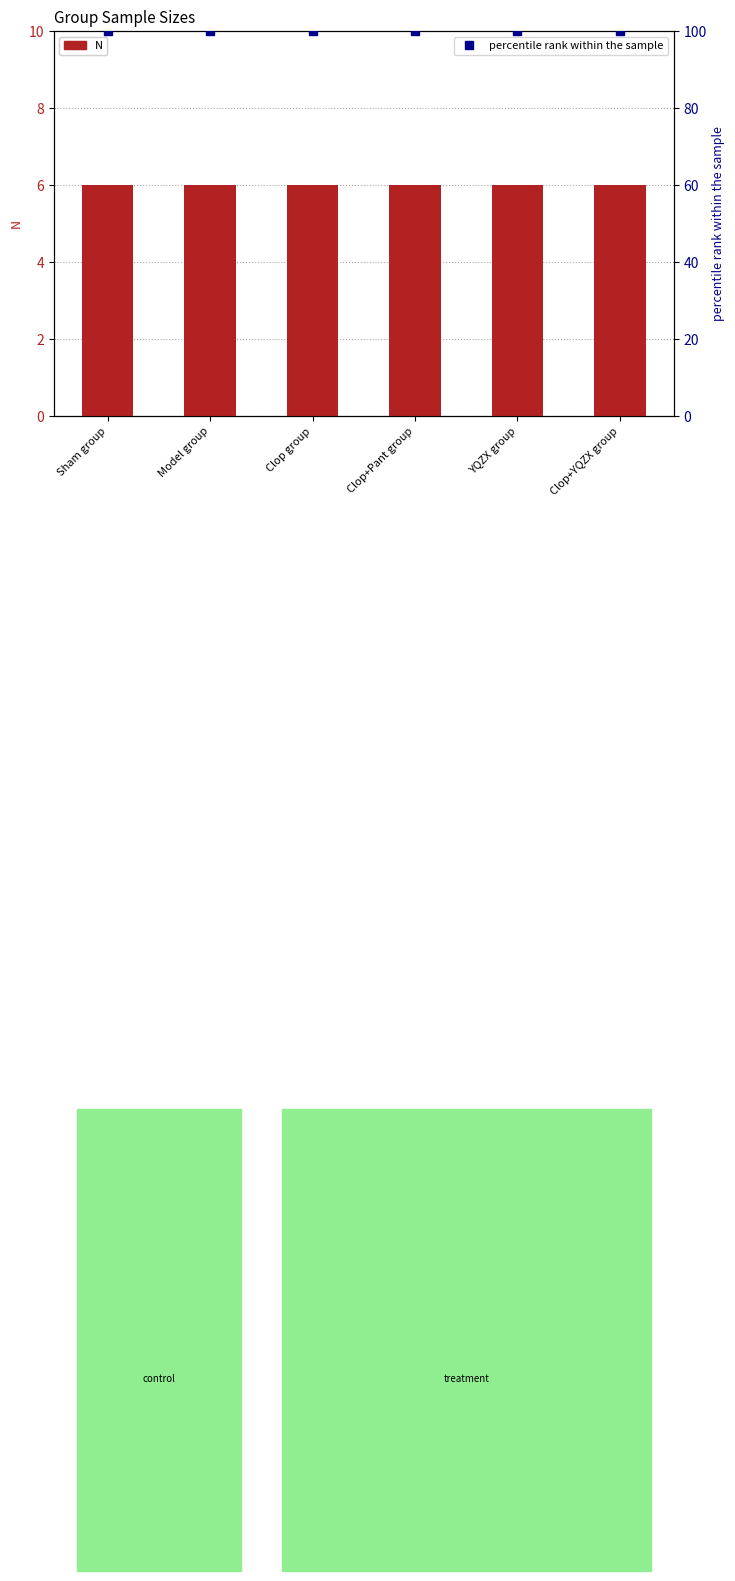

What are all the series names shown in the legend?

N, percentile rank within the sample